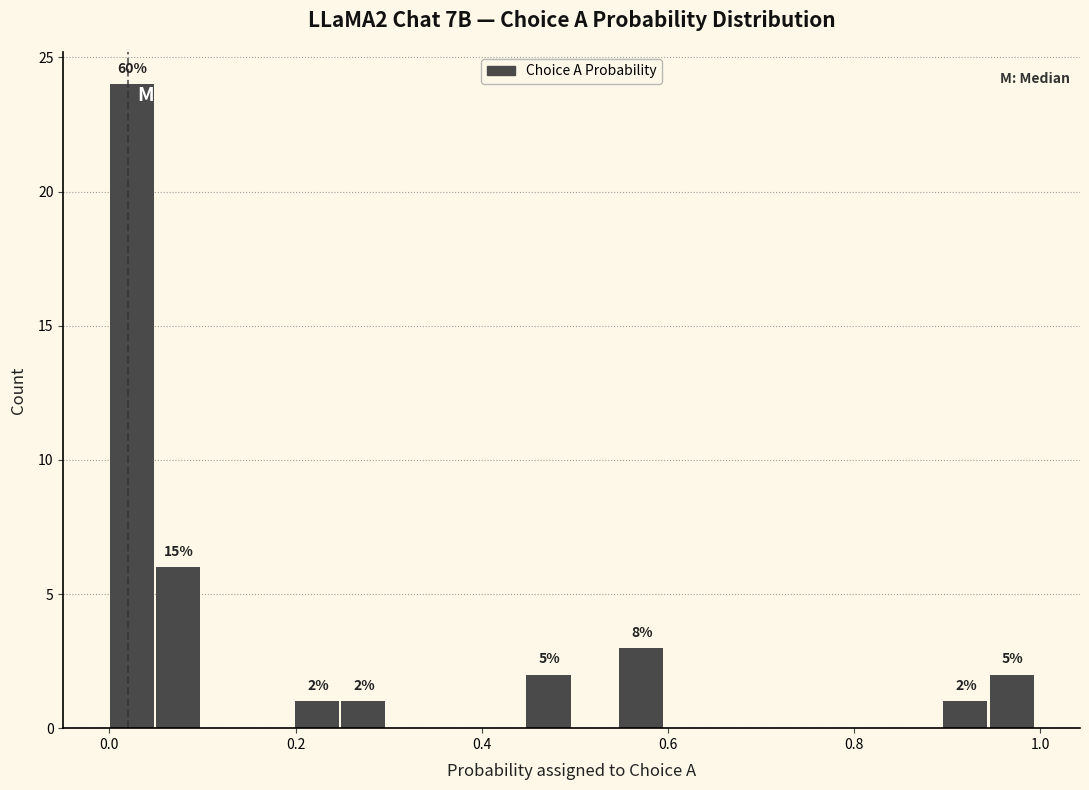

Read against the x-axis, roughly where is the centre of the tallest bar?

0.02